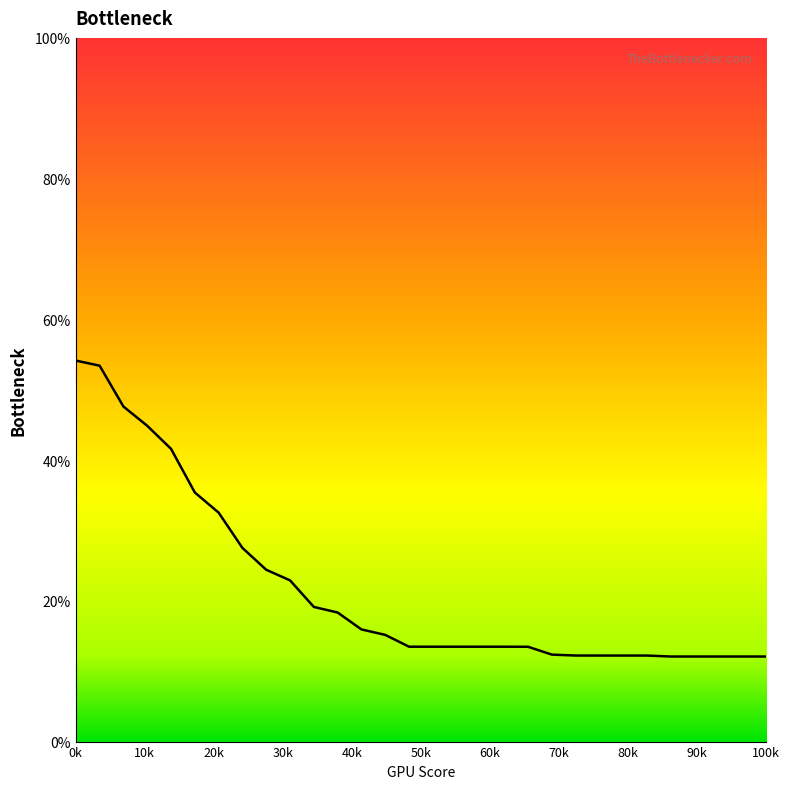

What is the difference between the maximum and minimum values?

42.1